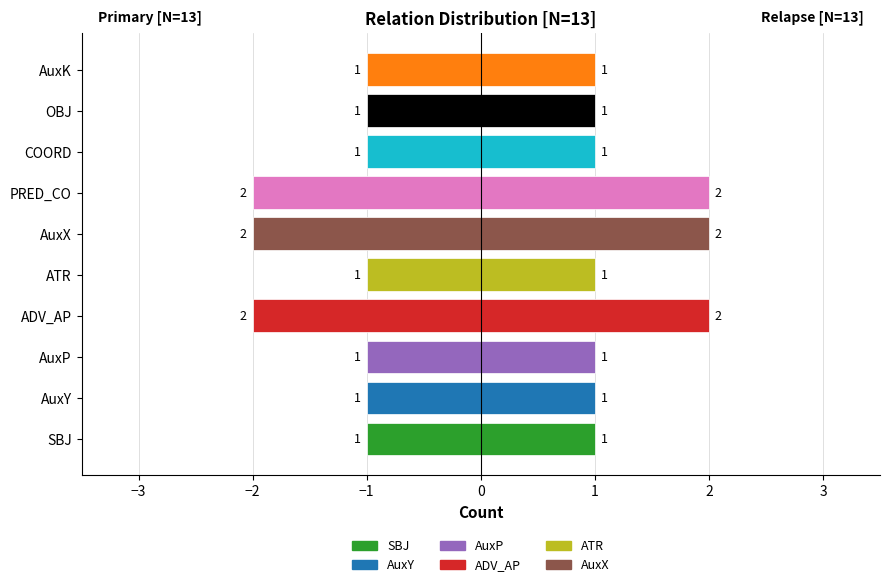

What is the maximum value for Right (Relapse)?

2